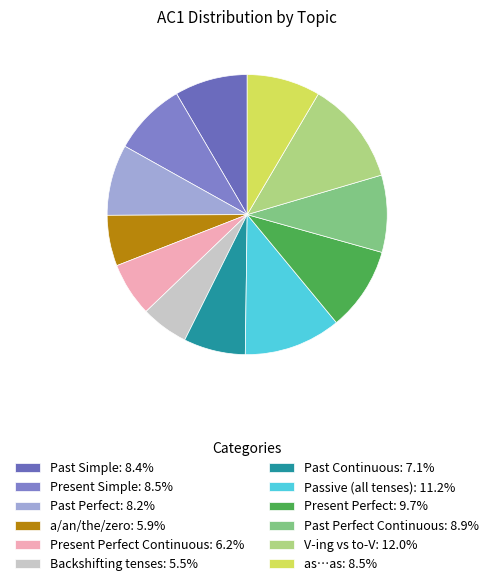

What is the largest slice in the pie chart?

V-ing vs to-V